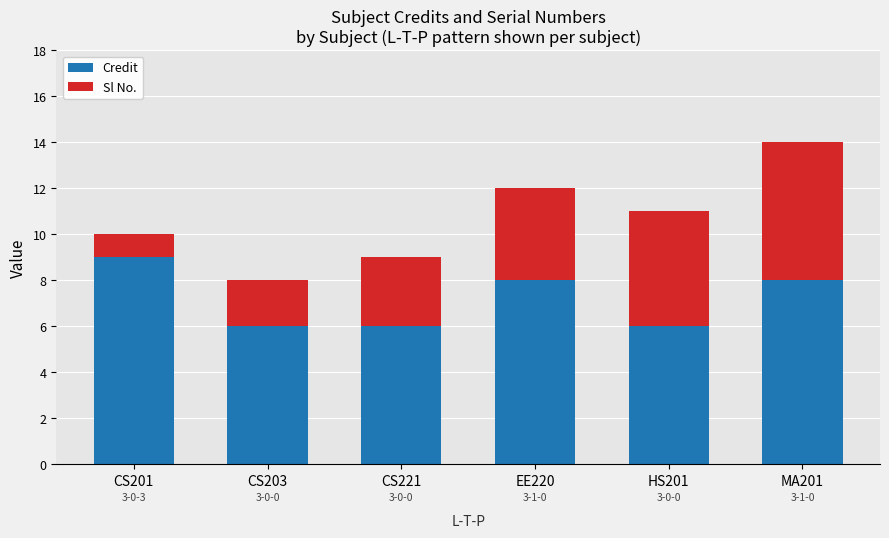

Reading left to right, list the values for the Credit series.

9	6	6	8	6	8